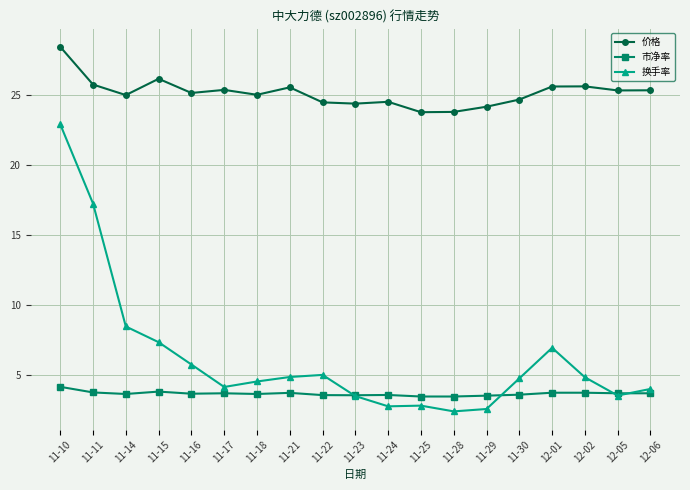

List the series in order of their peak value, highest first.

价格, 换手率, 市净率